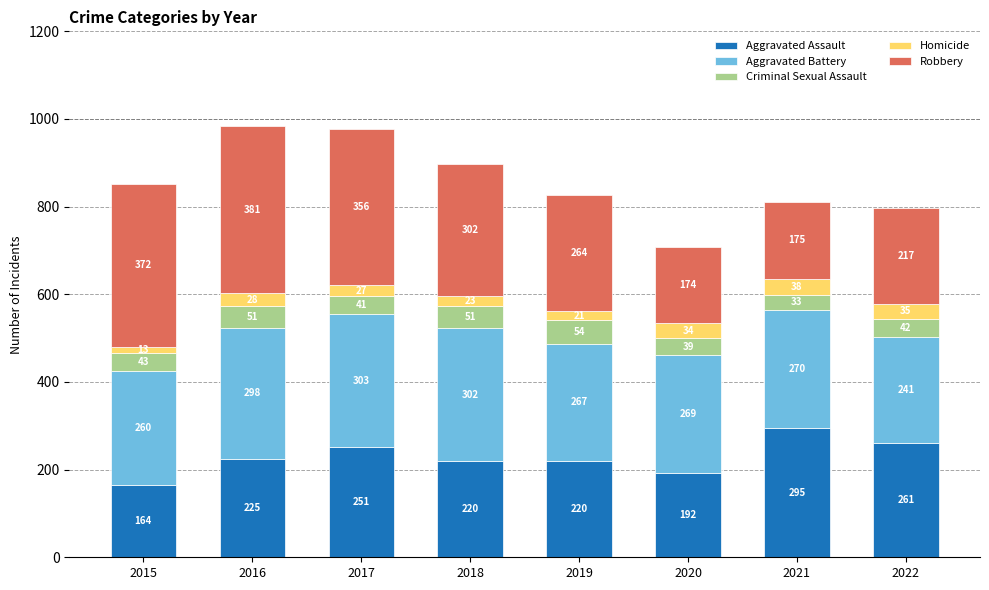

At which category is the sum across all series the highest?

2016